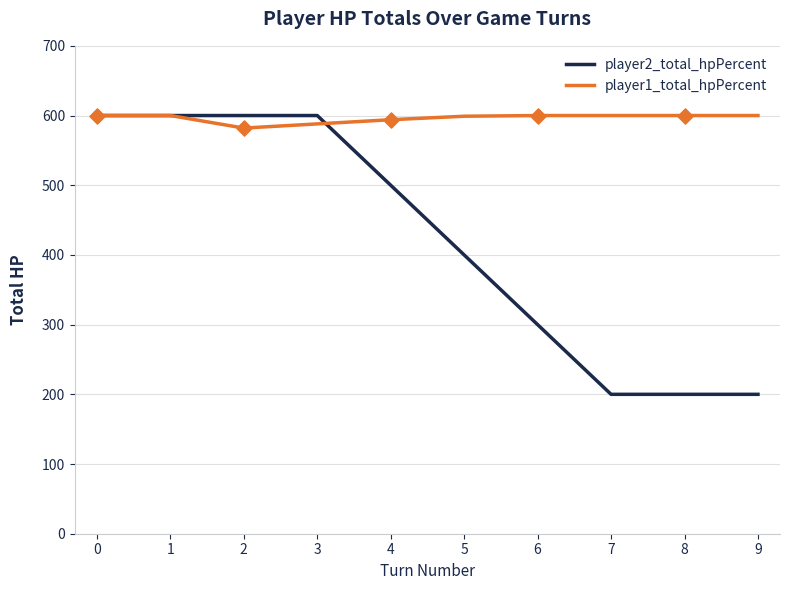

Which series has the largest total across all categories?

player1_total_hpPercent